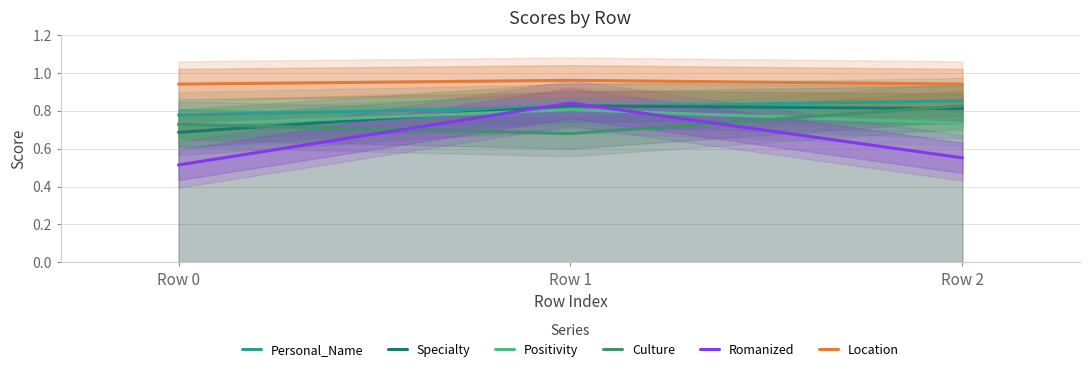

Rank the categories by Romanized value from lowest to highest.

Row 0, Row 2, Row 1